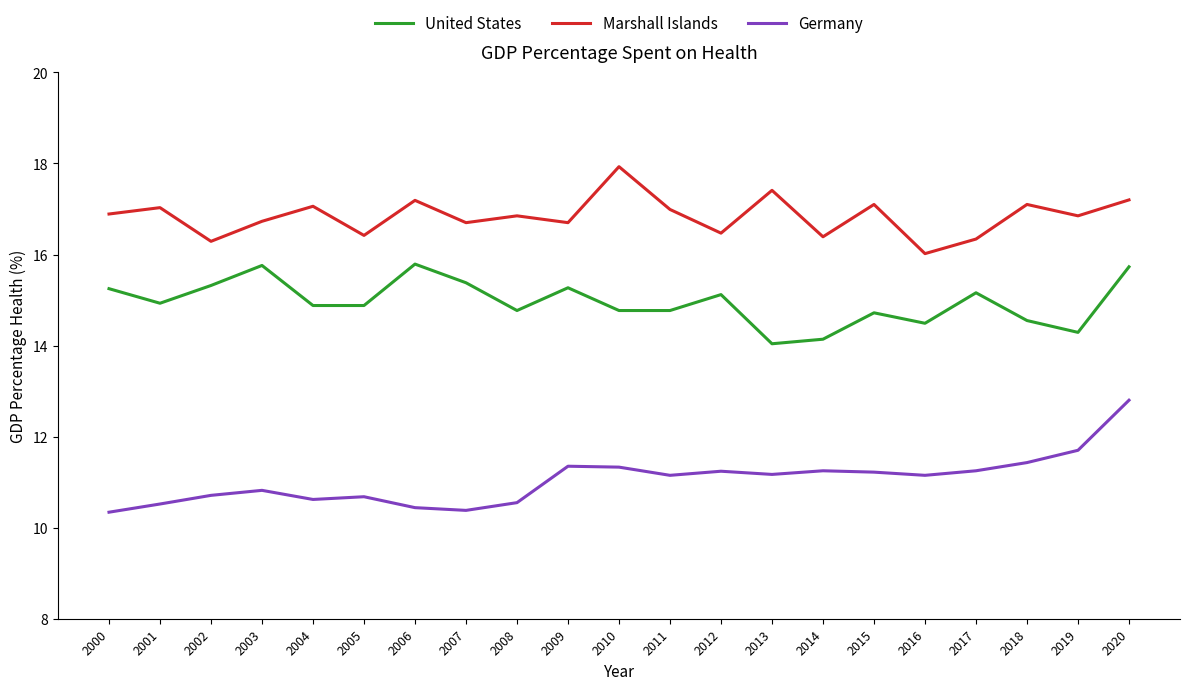

What is the approximate value of Germany at 2012?

11.2